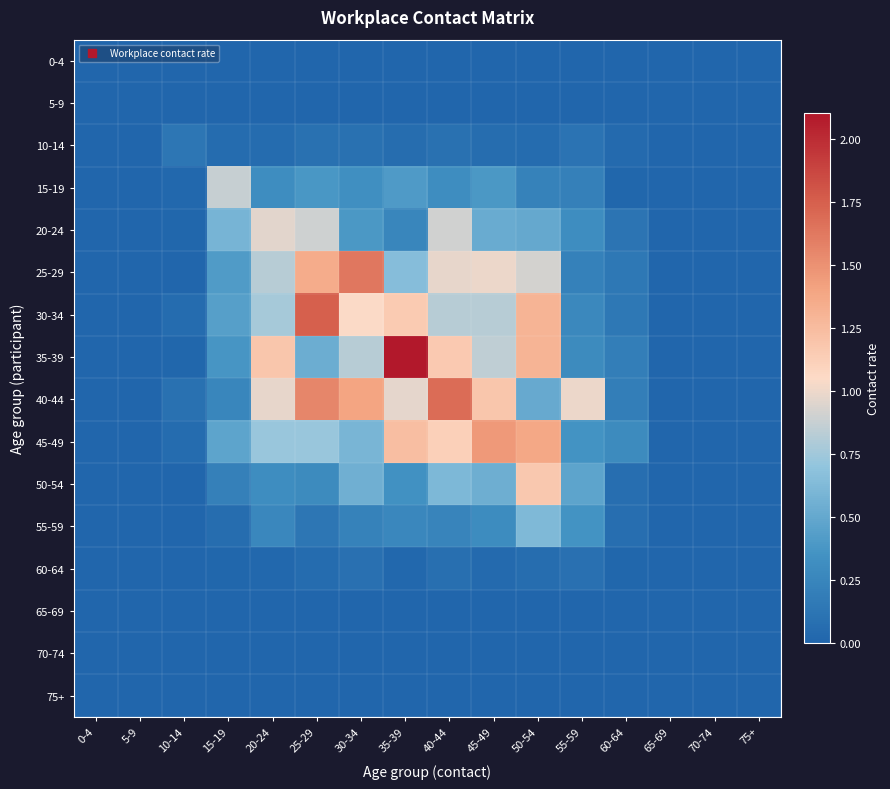

At how many categories does at least one series exceed 0?

11